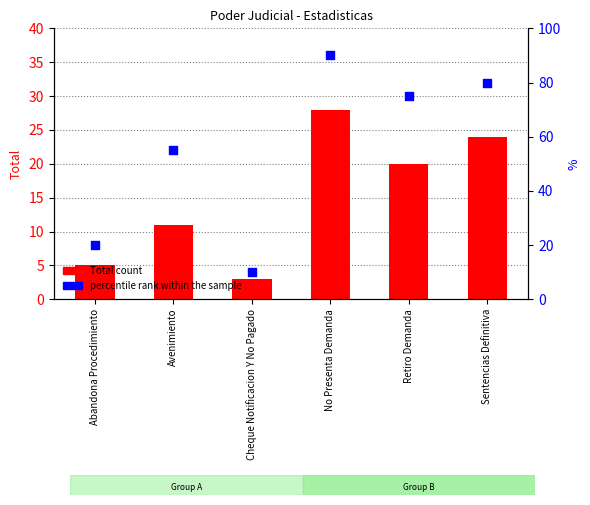

Which series reaches the maximum Y coordinate?

percentile rank within the sample